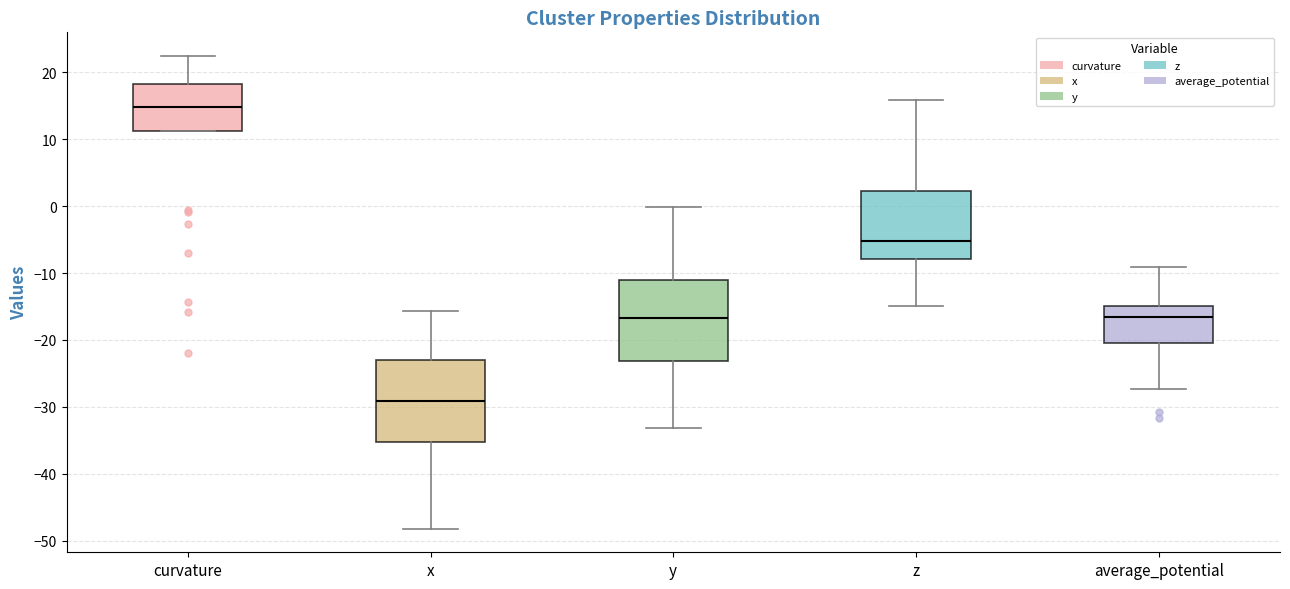

Reading left to right, transcribe this box plot: for each box, give where its median line is, the range the box spans, and where its two whiskers end, as read against the y-axis. The values are not printed on the chart, so give them approximately, as read against the axis.

curvature: median 15, box 11 to 18, whiskers 11 to 22
x: median -29, box -35 to -23, whiskers -48 to -16
y: median -17, box -23 to -11, whiskers -33 to 0
z: median -5, box -8 to 2, whiskers -15 to 16
average_potential: median -17, box -20 to -15, whiskers -27 to -9